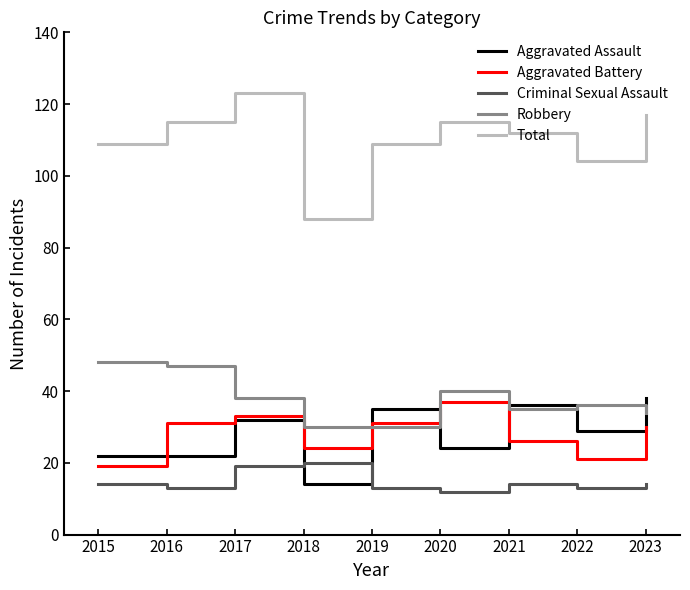

What is the difference between the maximum and second lowest values in the Criminal Sexual Assault series?

7